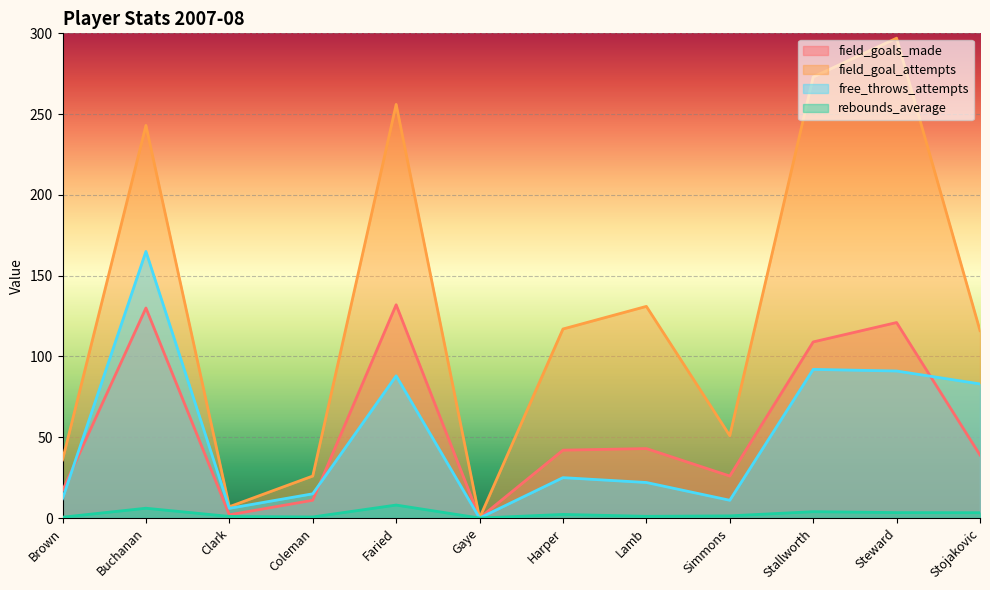

What is the total value across all series at Coleman?

52.7